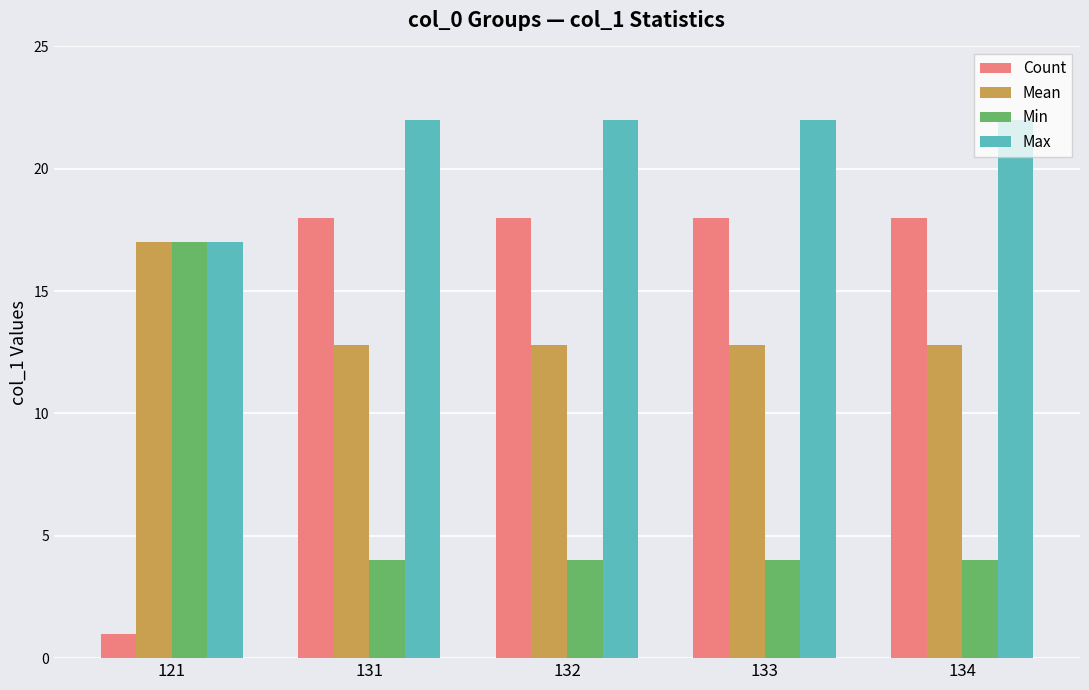

What is the total value across all series at 134?

56.8